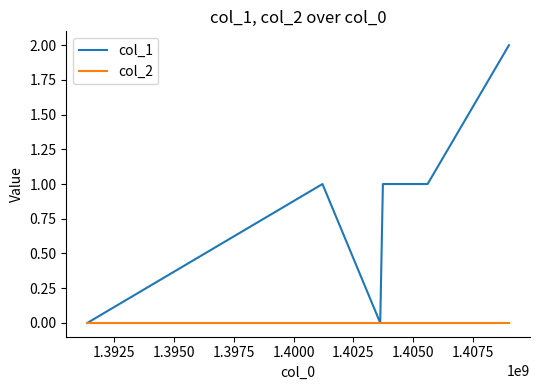

Rank the series by their average value, from highest to lowest.

col_1, col_2